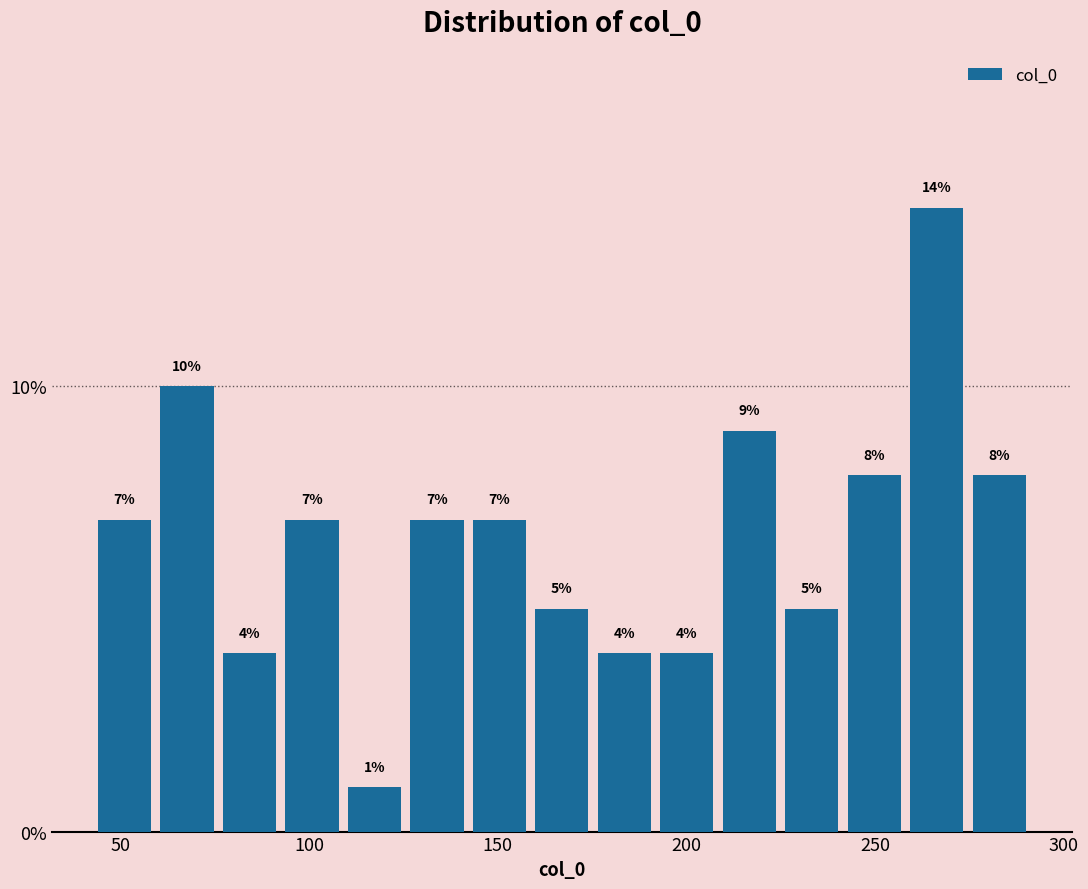

Around what value on the x-axis is the tallest bar? Give the approximate position of its centre, as read against the axis.

265